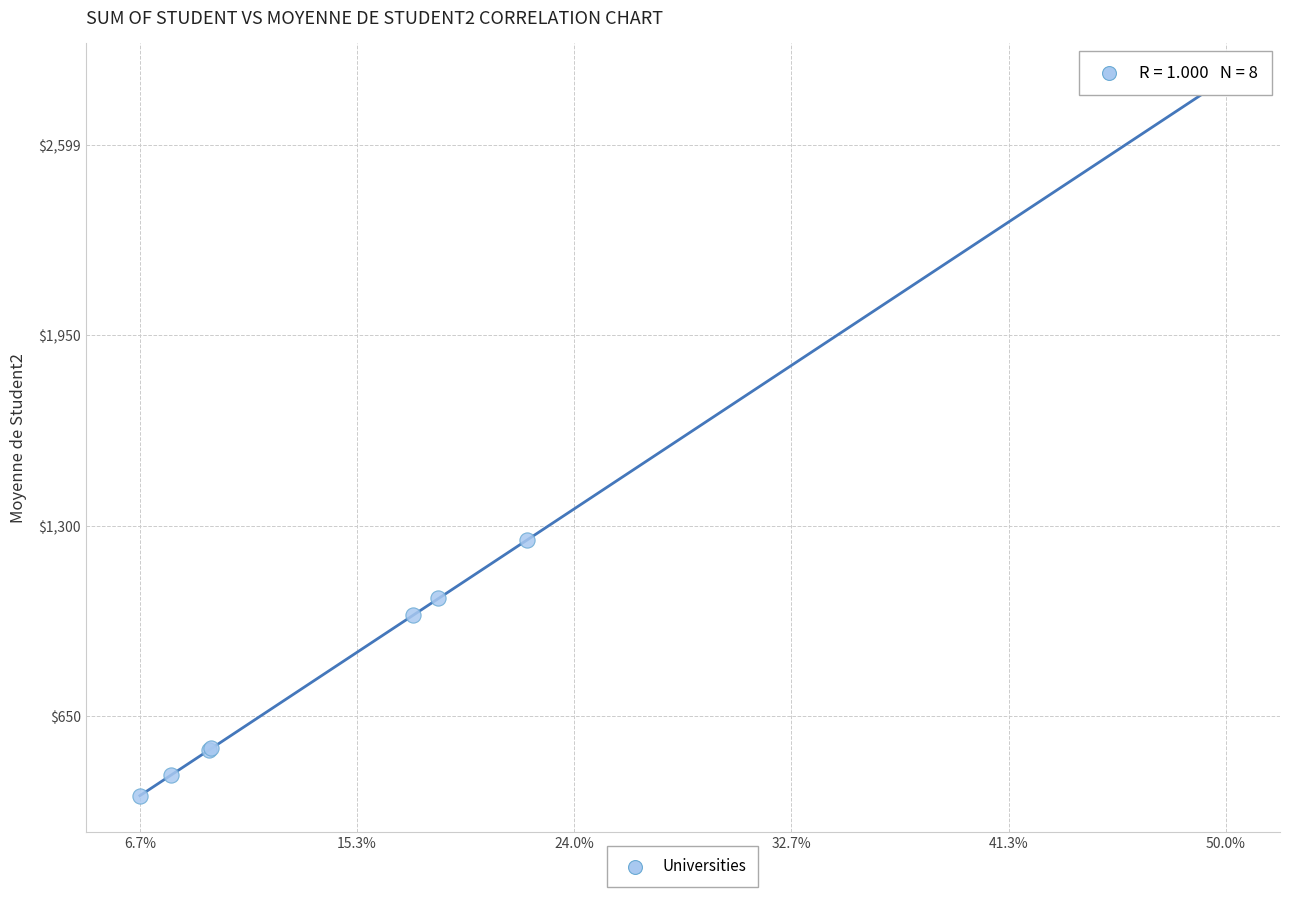

What Y value in the scatter plot is closest to 1601?

1249.4